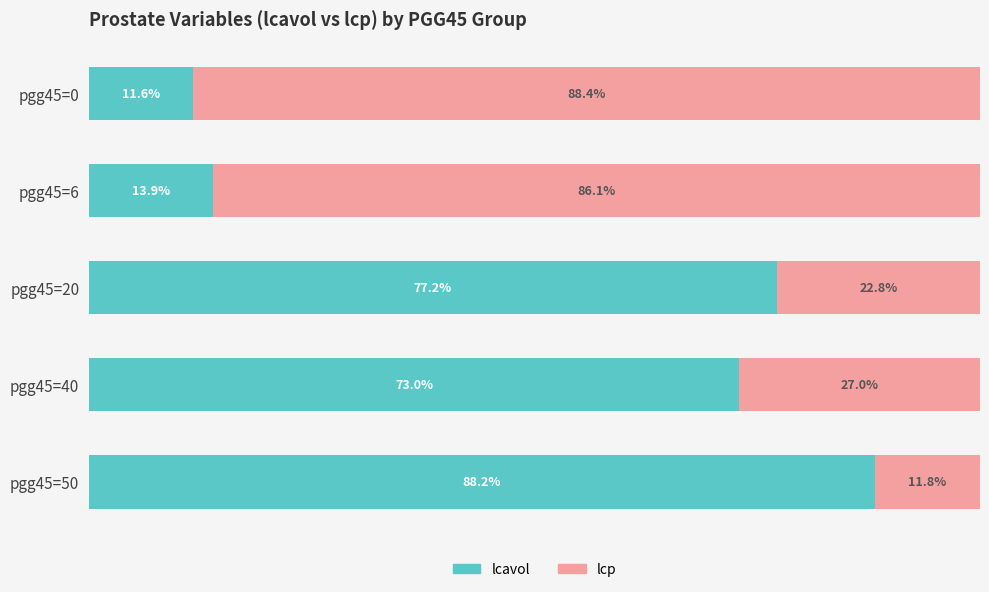

At which label is lcavol closest to 49?

pgg45=40